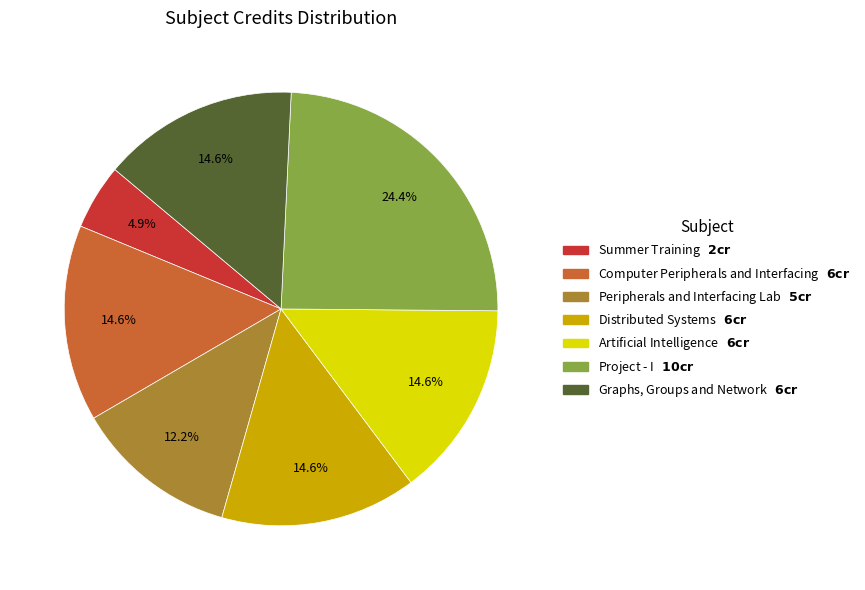

Is there a majority slice in this chart?

No